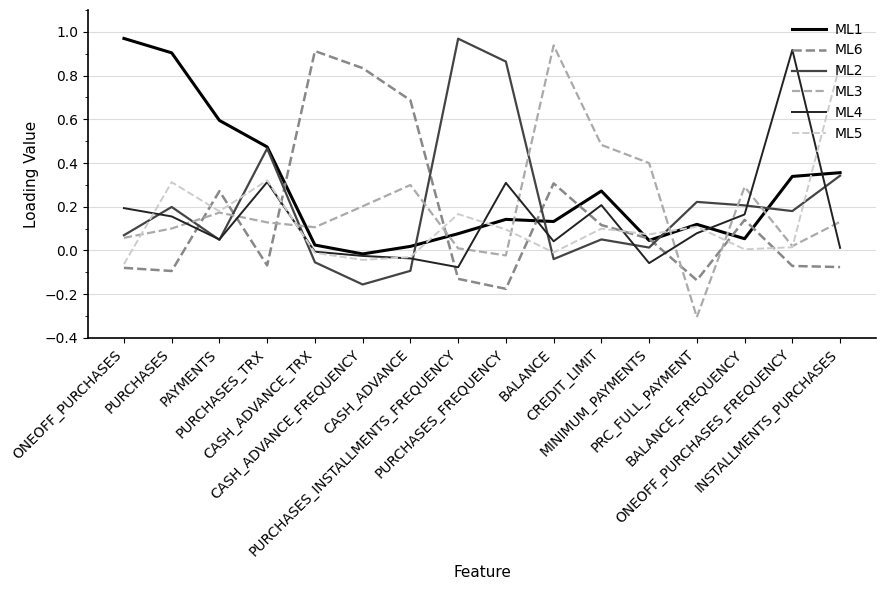

How many values in the ML1 series exceed 0?

15